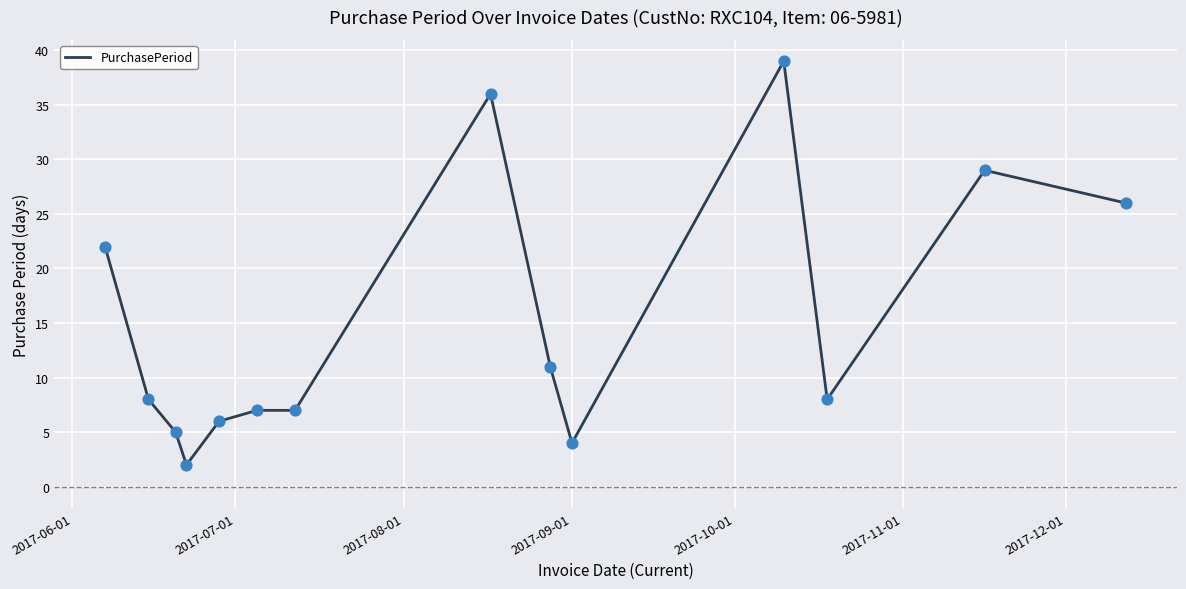

What is the greatest value displayed?

39